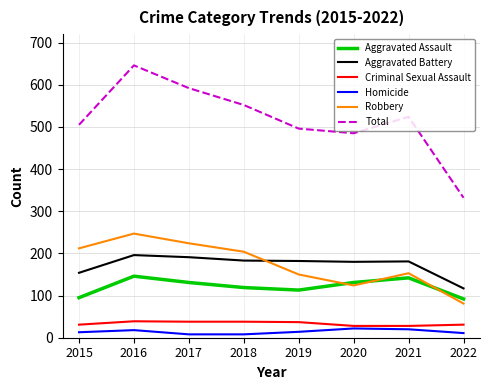

What is the total value across all series at 2016?

1292